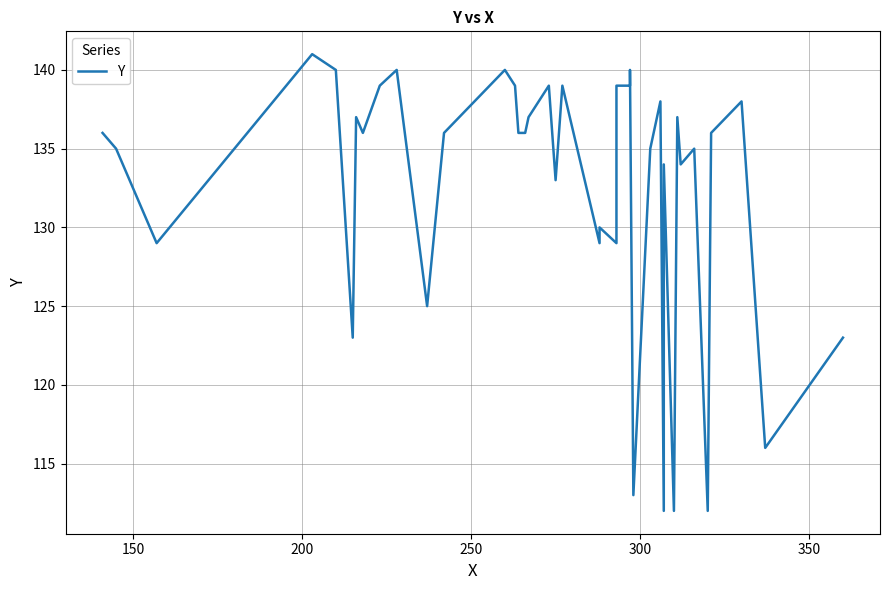

How many series are shown in this chart?

1